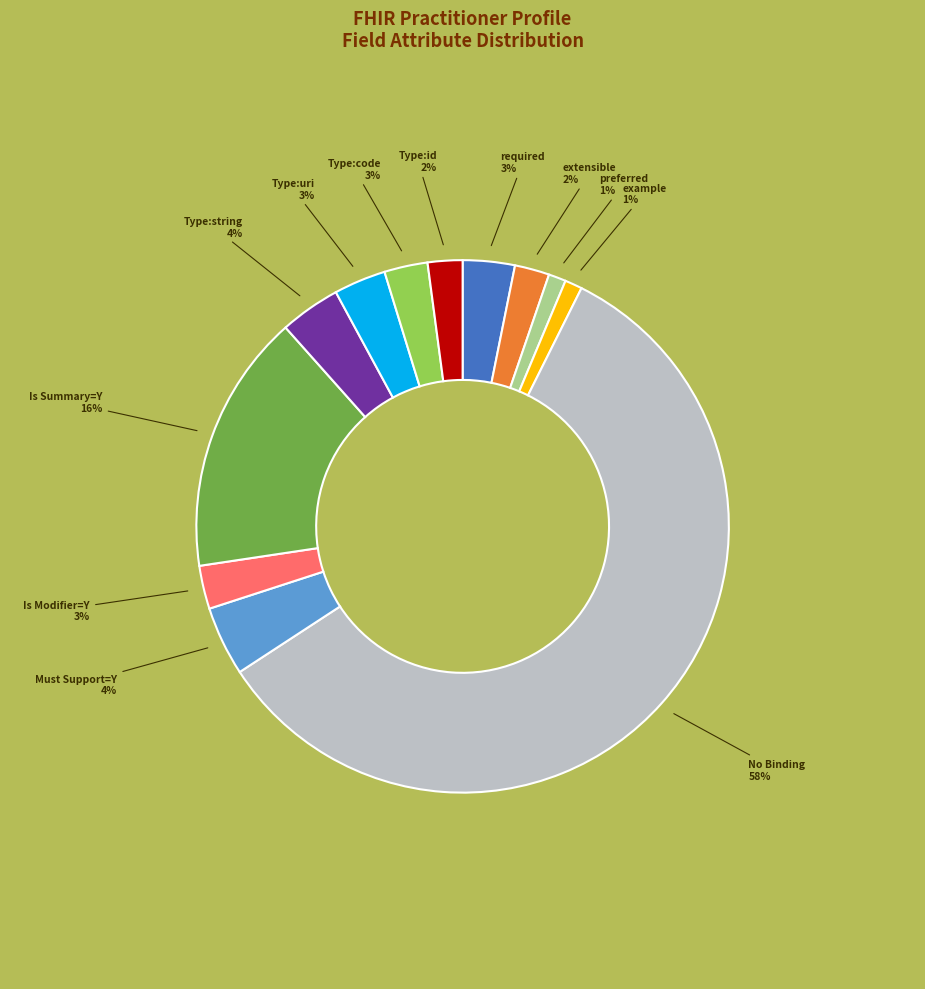

Is there a majority slice in this chart?

Yes